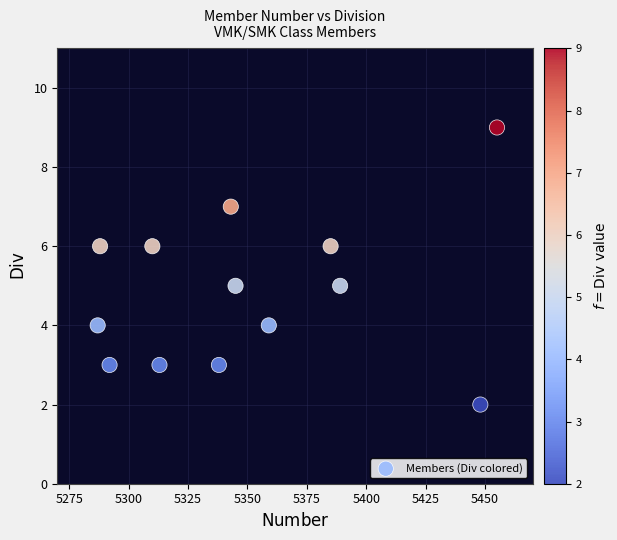

What is the range of Y values (max minus min)?

7